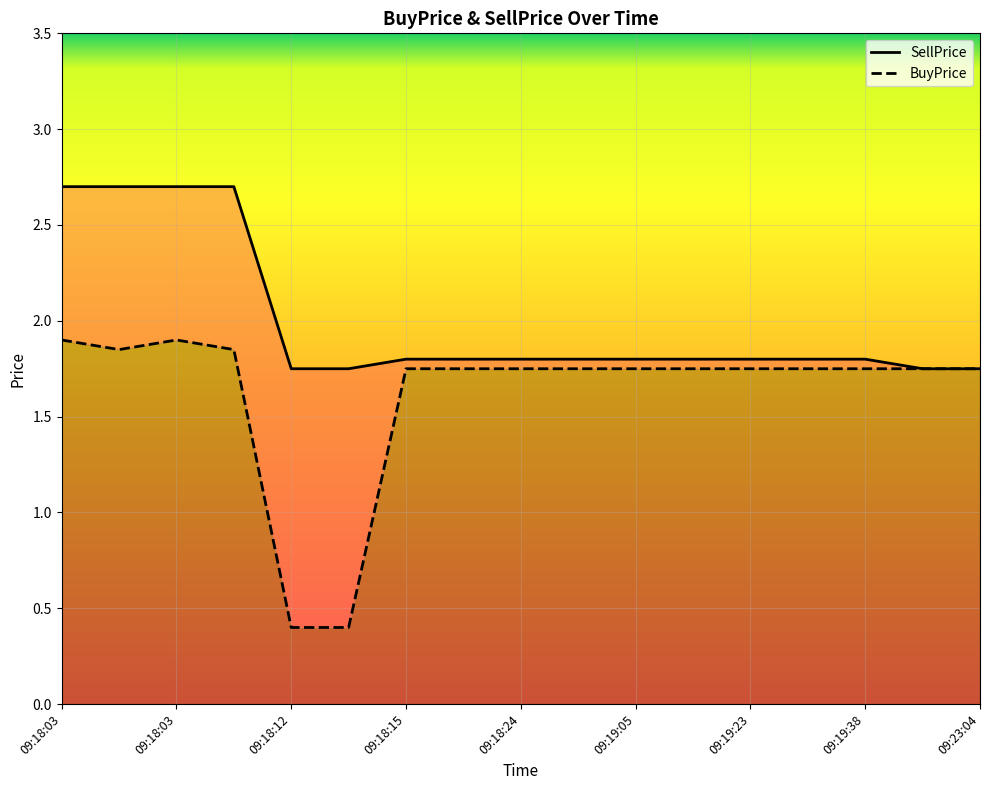

At which label is SellPrice closest to 2?

09:18:15